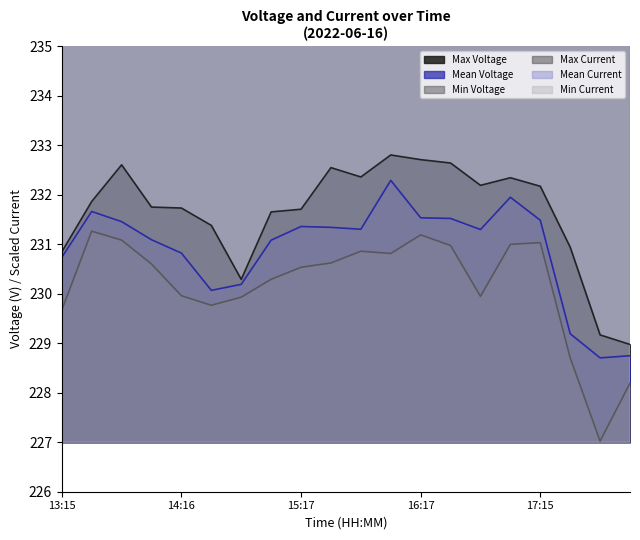

True or false: Mean Voltage and Min Current cross at least once.

False